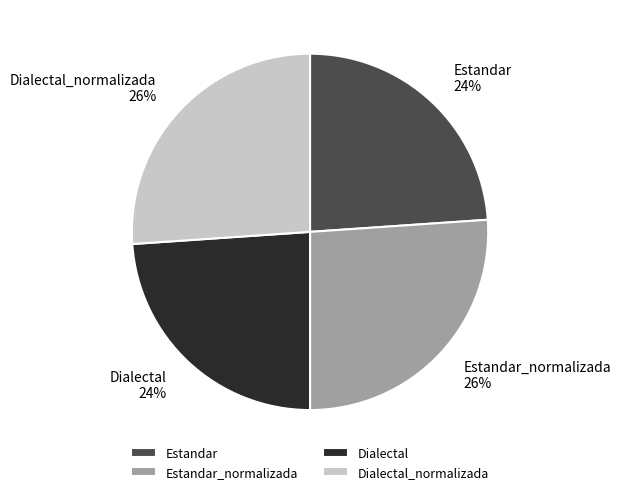

What percentage is the Estandar slice, to the nearest percent?

24%